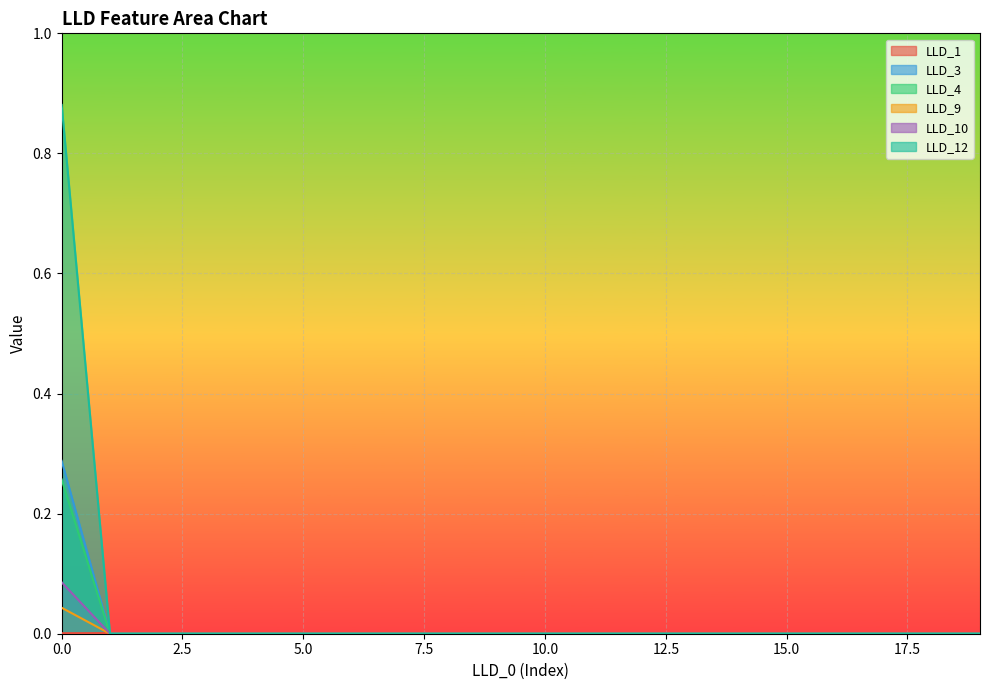

Which category has the lowest value in the LLD_3 series?

1